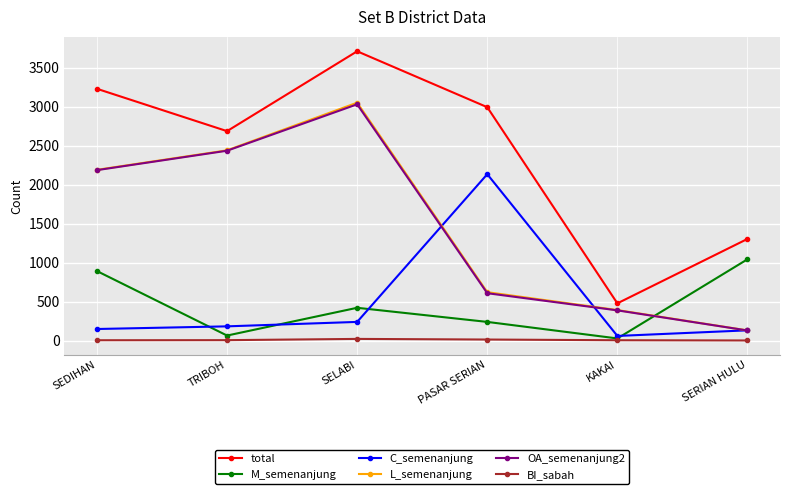

How many lines are shown in the chart?

6